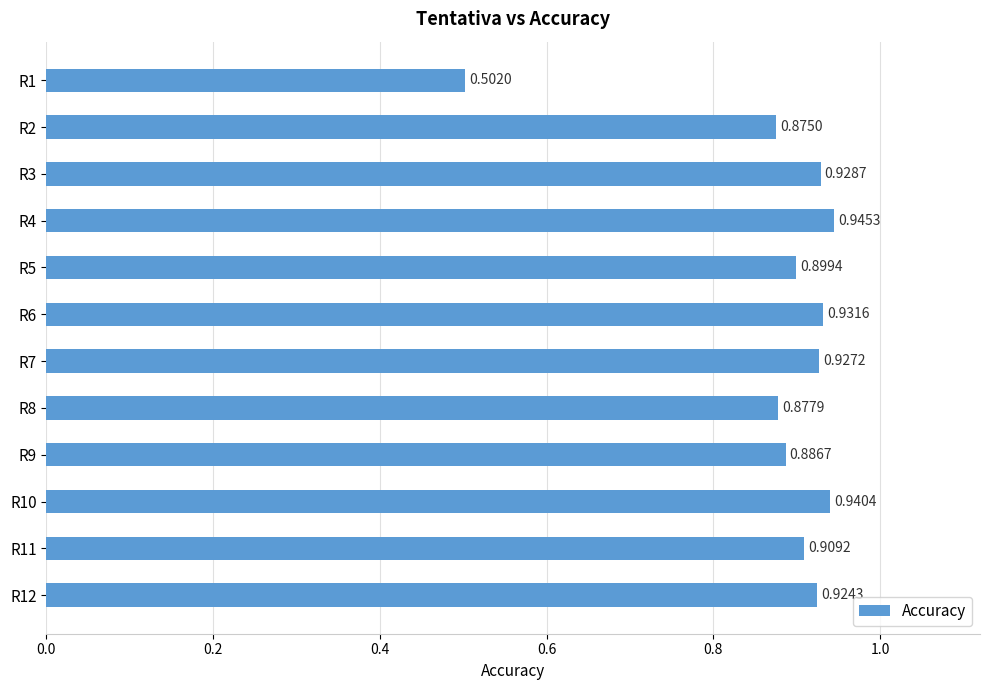

List the labels in order of value, largest first.

R4, R10, R6, R3, R7, R12, R11, R5, R9, R8, R2, R1